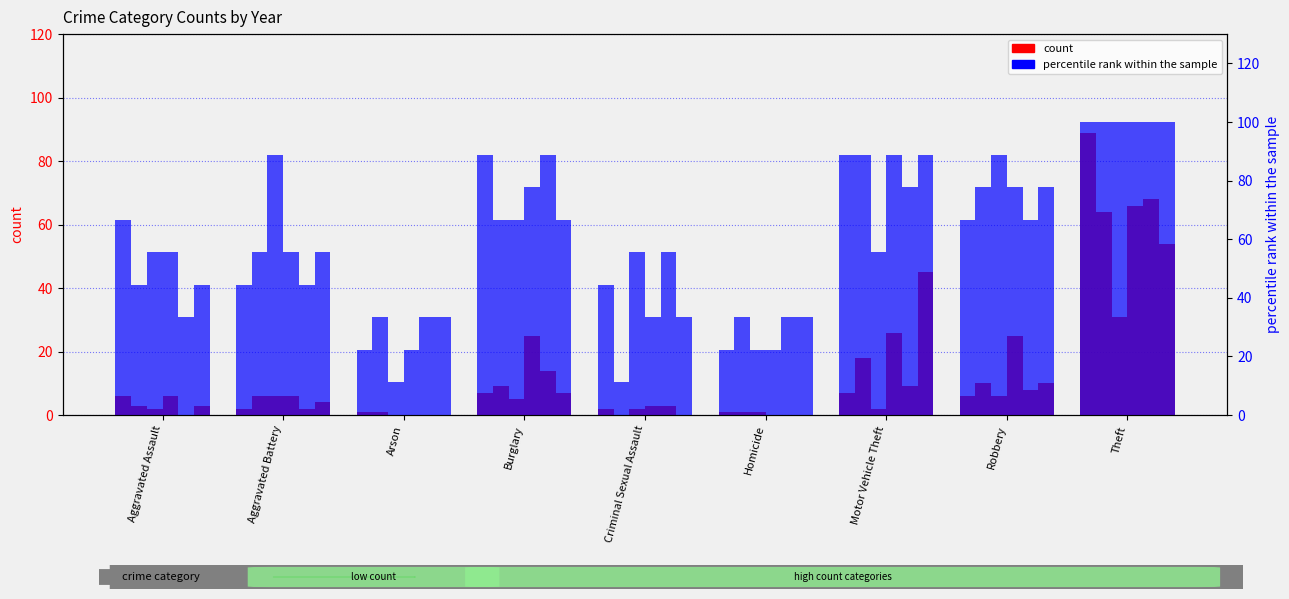

What value does the 2022 series have at Theft, to the nearest 10?

30